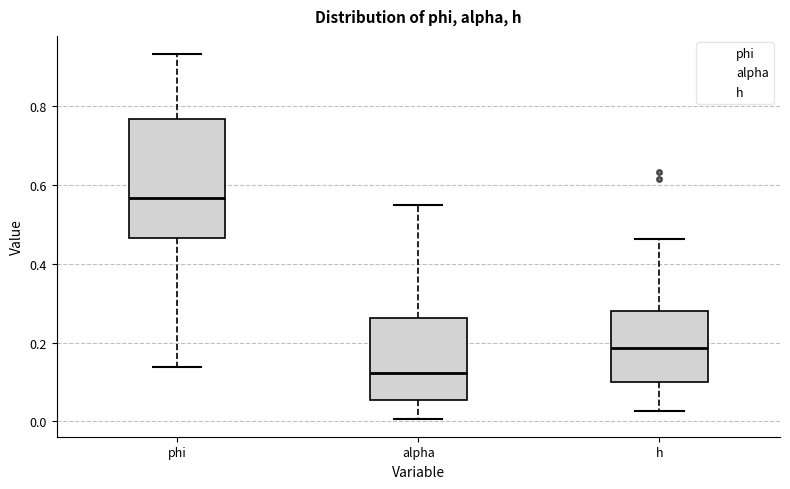

Where is the upper edge of the box for h on the y-axis? The values are not printed on the chart, so give them approximately, as read against the axis.

0.28